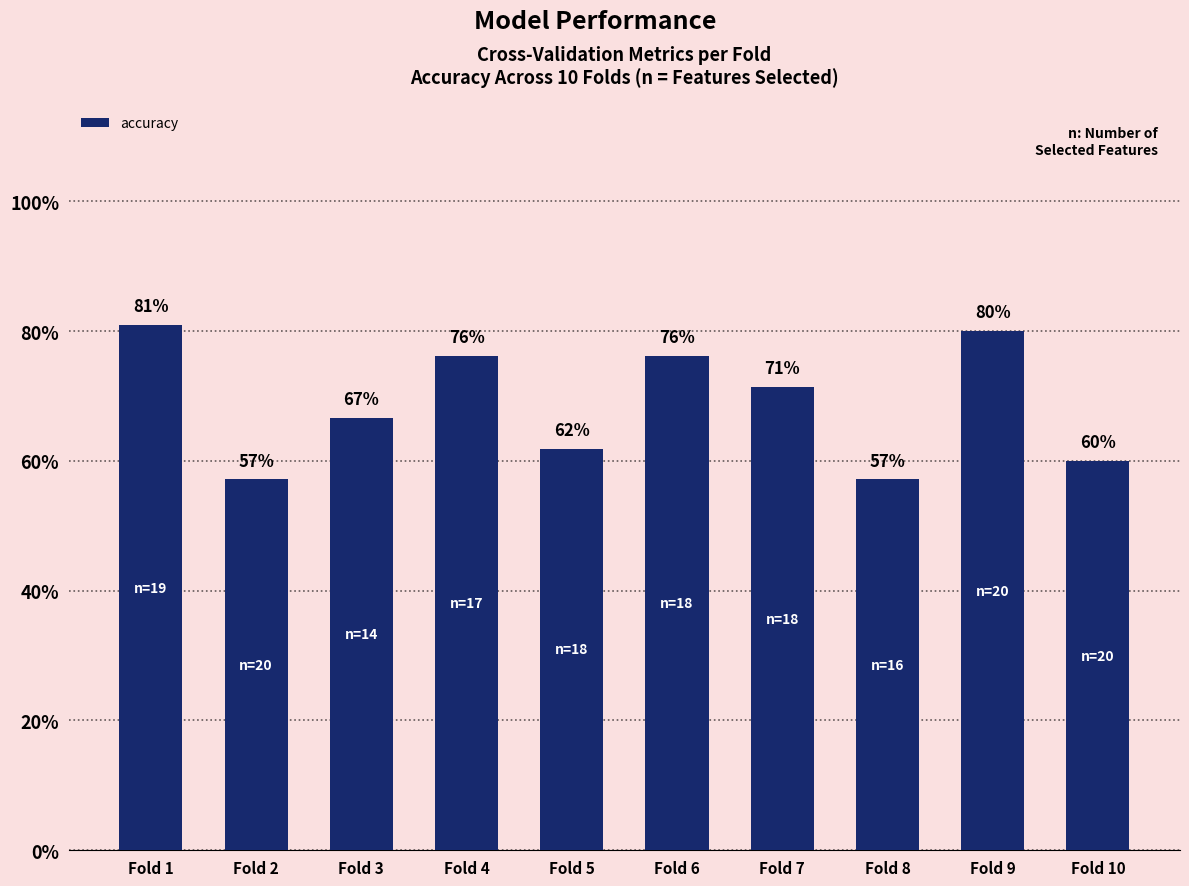

Are the bars horizontal?

No